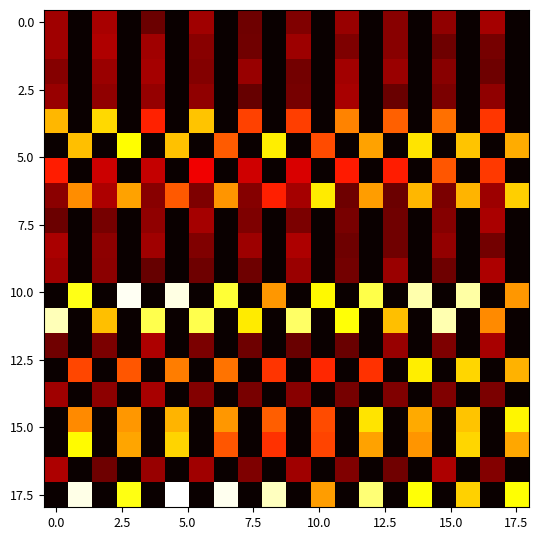

How many data points does each series have?

20